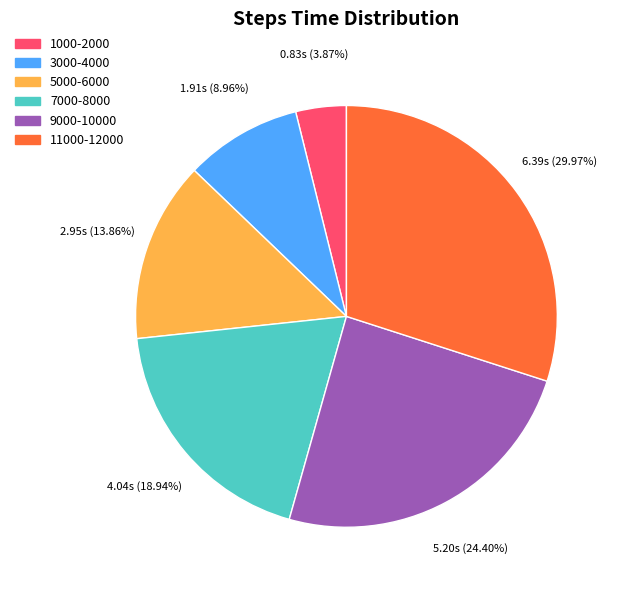

Rank the categories by value from highest to lowest.

11000-12000, 9000-10000, 7000-8000, 5000-6000, 3000-4000, 1000-2000